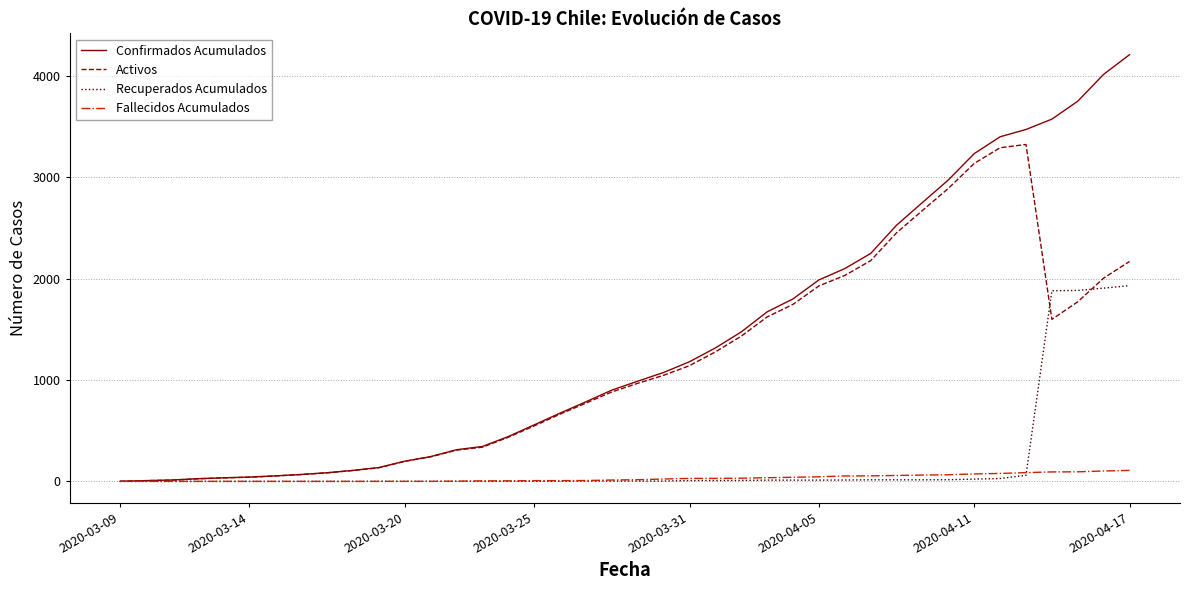

Which series has the largest range (max minus min)?

Confirmados Acumulados